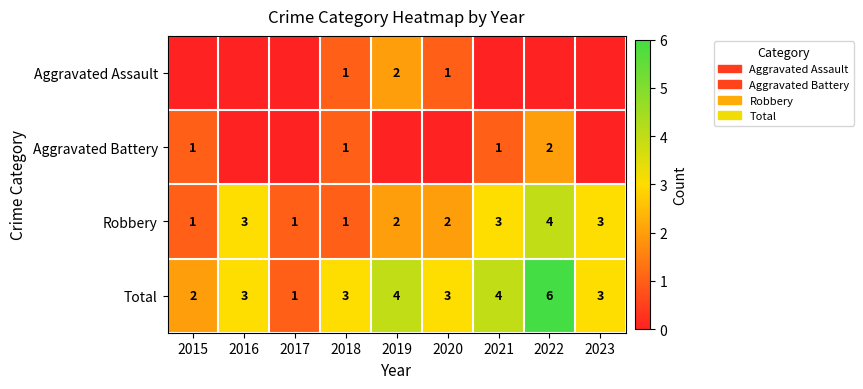

What is the difference between the maximum and minimum values in the Total series?

5